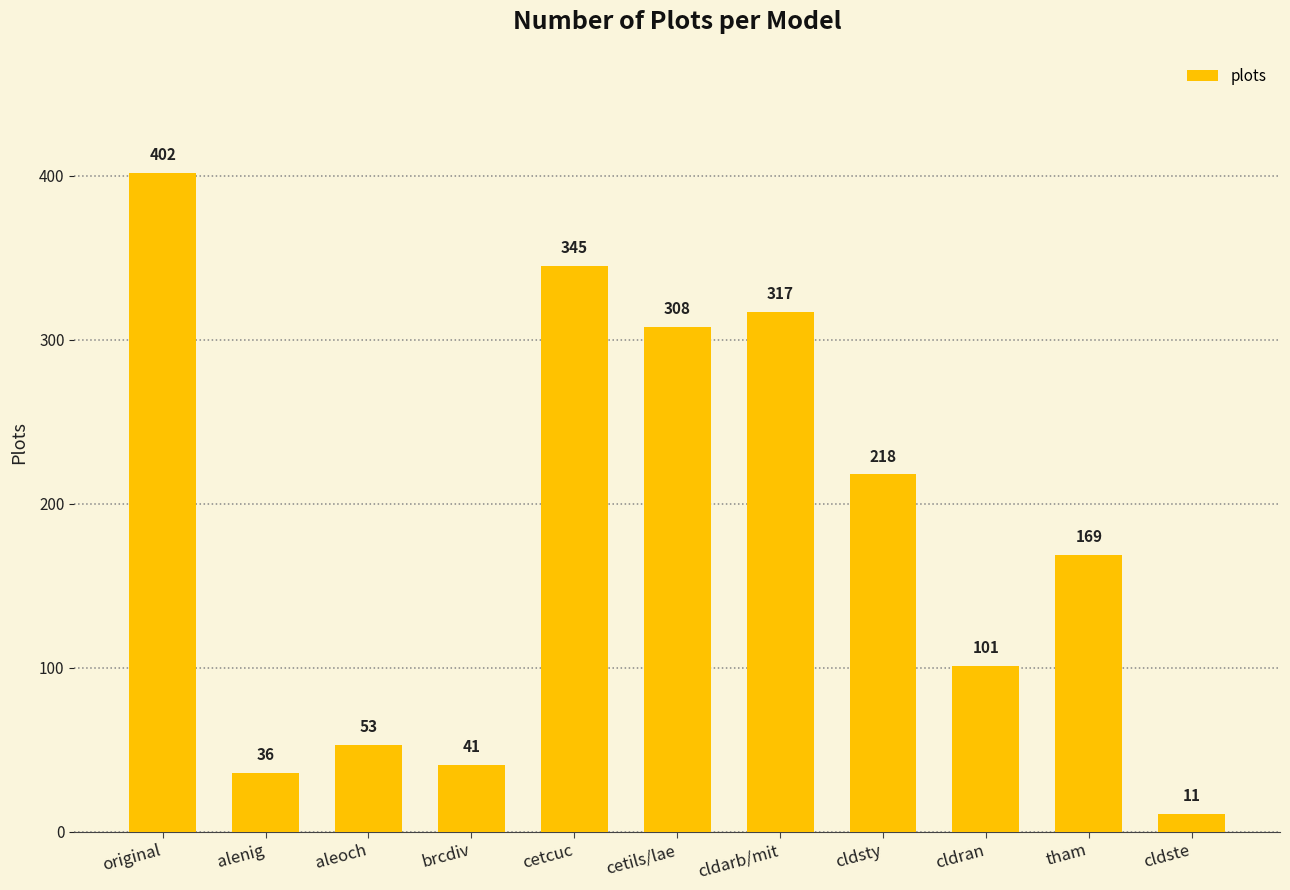

Is it true that the value at brcdiv is 13?

False